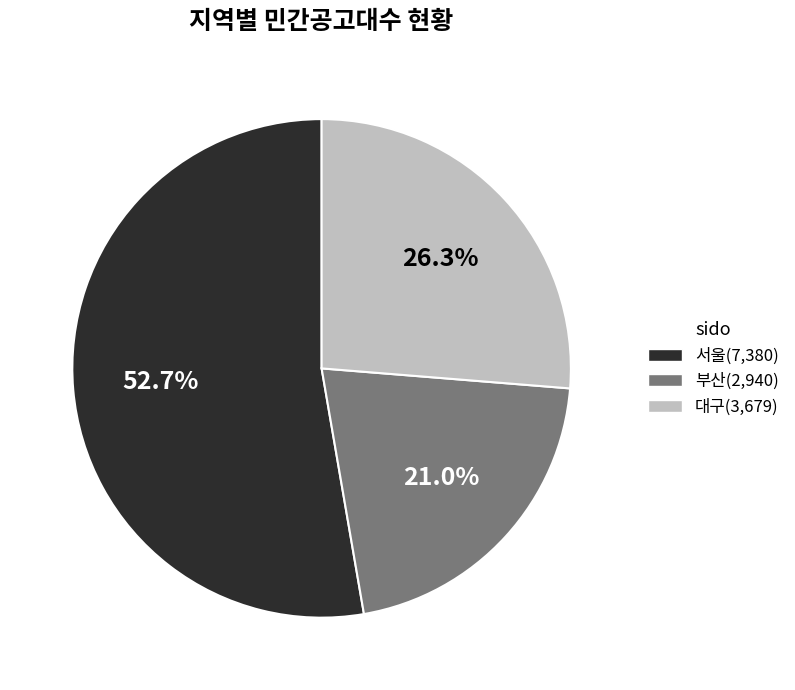

Count the number of slices in the pie.

3